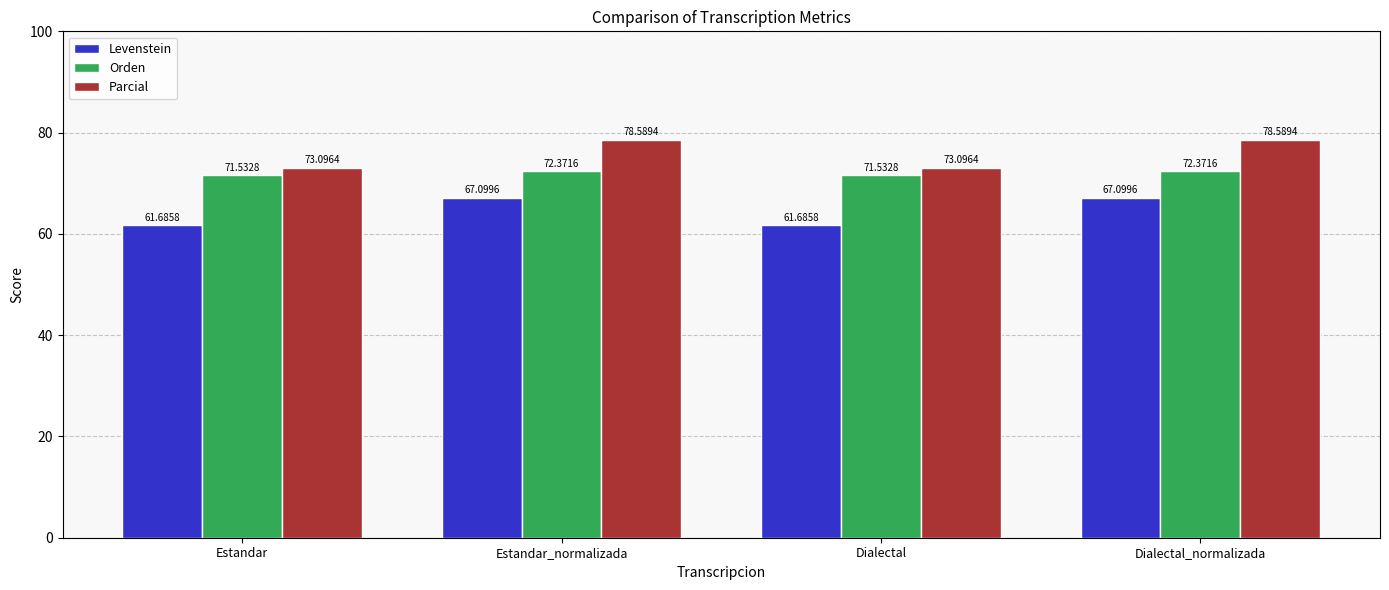

Reading left to right, what are all the values shown in this chart?

Levenstein: 61.7	67.1	61.7	67.1
Orden: 71.5	72.4	71.5	72.4
Parcial: 73.1	78.6	73.1	78.6